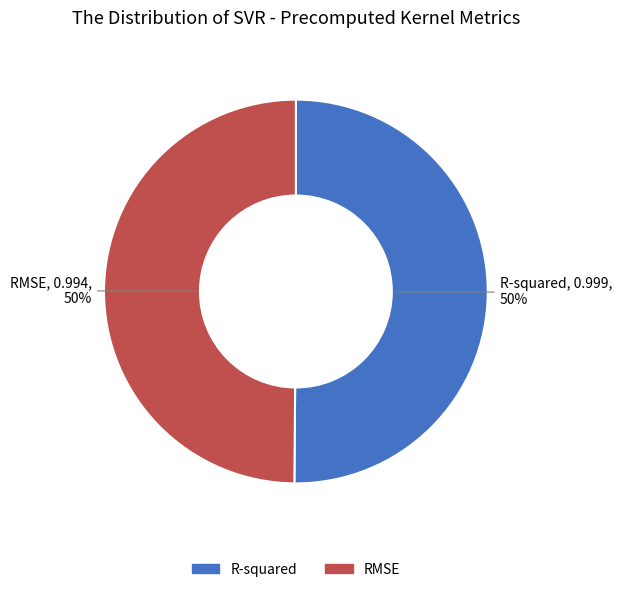

True or false: R-squared accounts for 40% of the total.

False